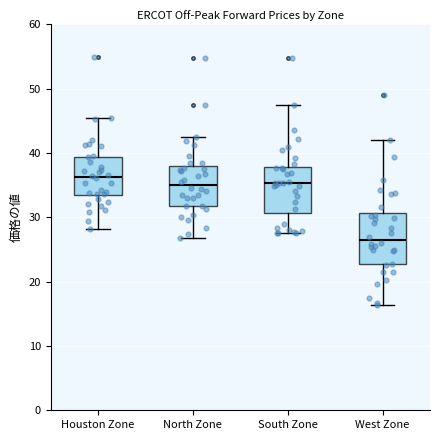

Reading left to right, transcribe this box plot: for each box, give where its median line is, the range the box spans, and where its two whiskers end, as read against the y-axis. The values are not printed on the chart, so give them approximately, as read against the axis.

Houston Zone: median 36, box 33 to 39, whiskers 28 to 45
North Zone: median 35, box 32 to 38, whiskers 27 to 43
South Zone: median 35, box 31 to 38, whiskers 28 to 47
West Zone: median 27, box 23 to 31, whiskers 16 to 42